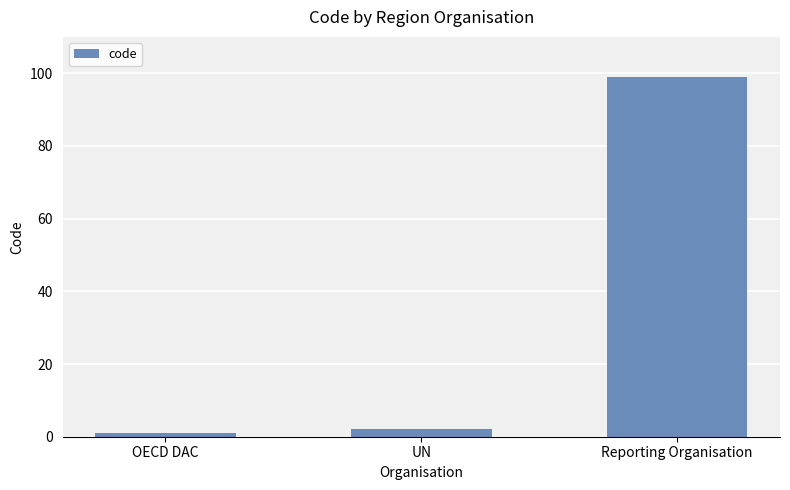

What is the ratio of the value at Reporting Organisation to the value at UN?

49.5